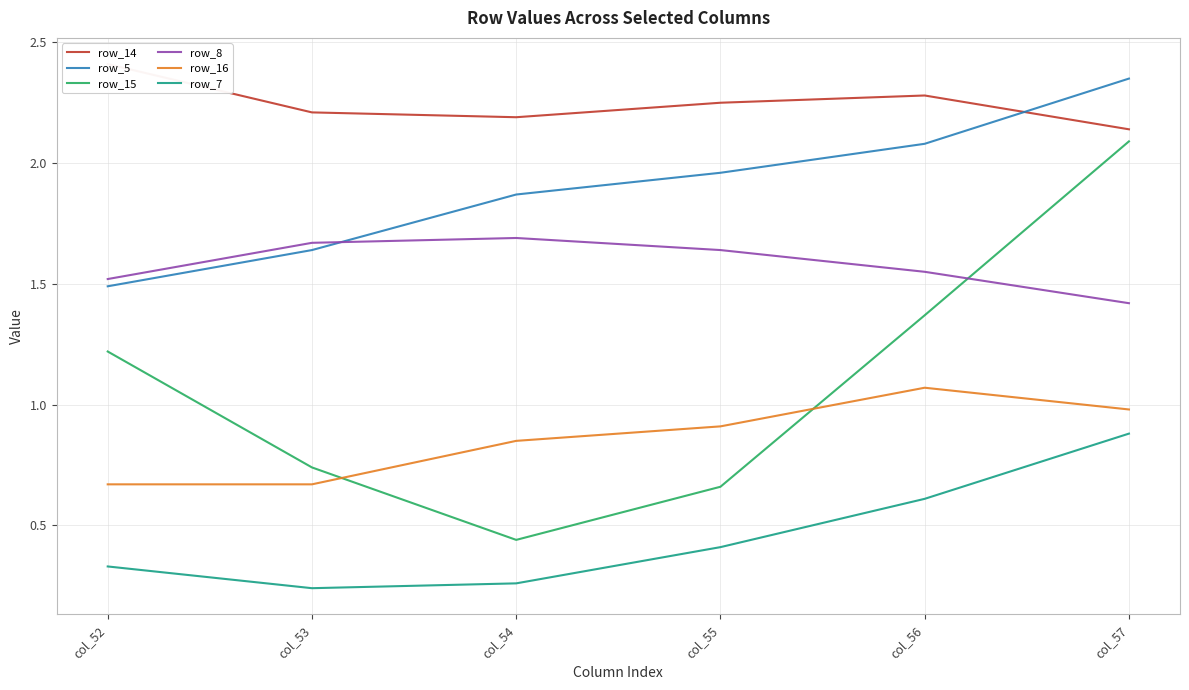

What is the value of the row_5 point at the 4th from the left?

2.0